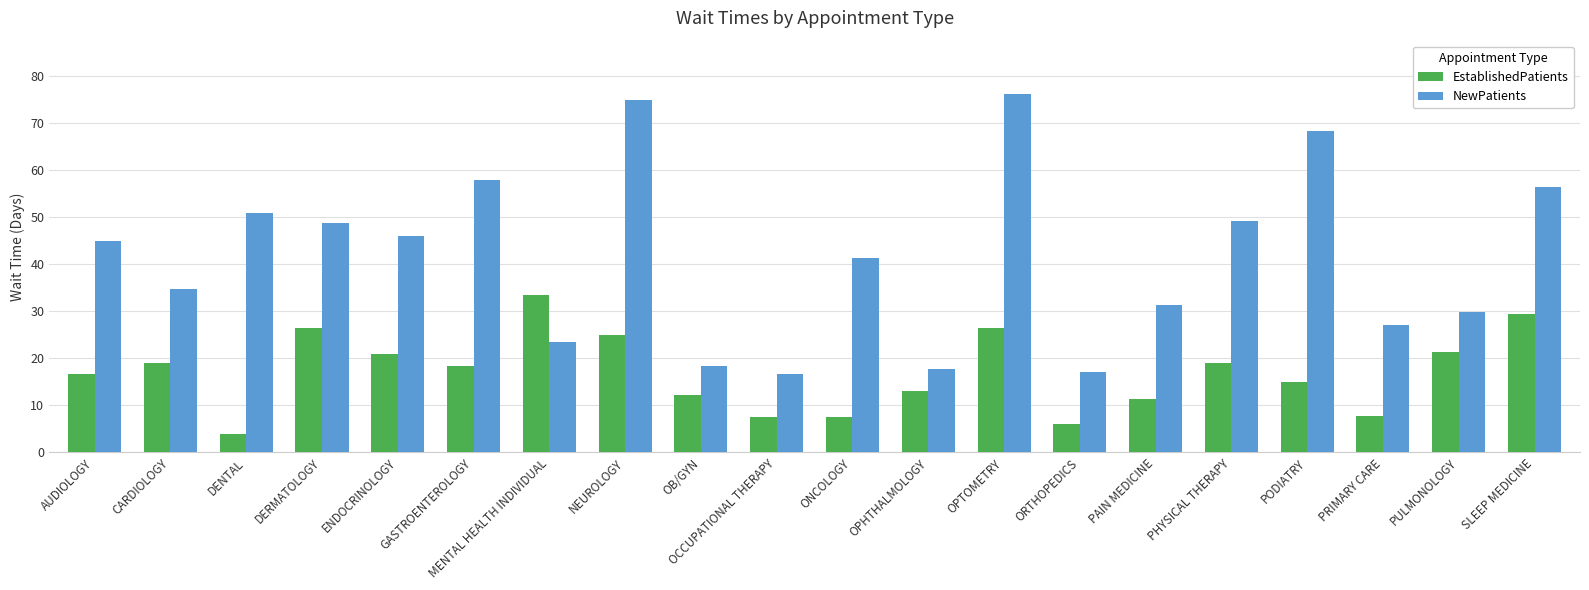

How many data points does each series have?

20